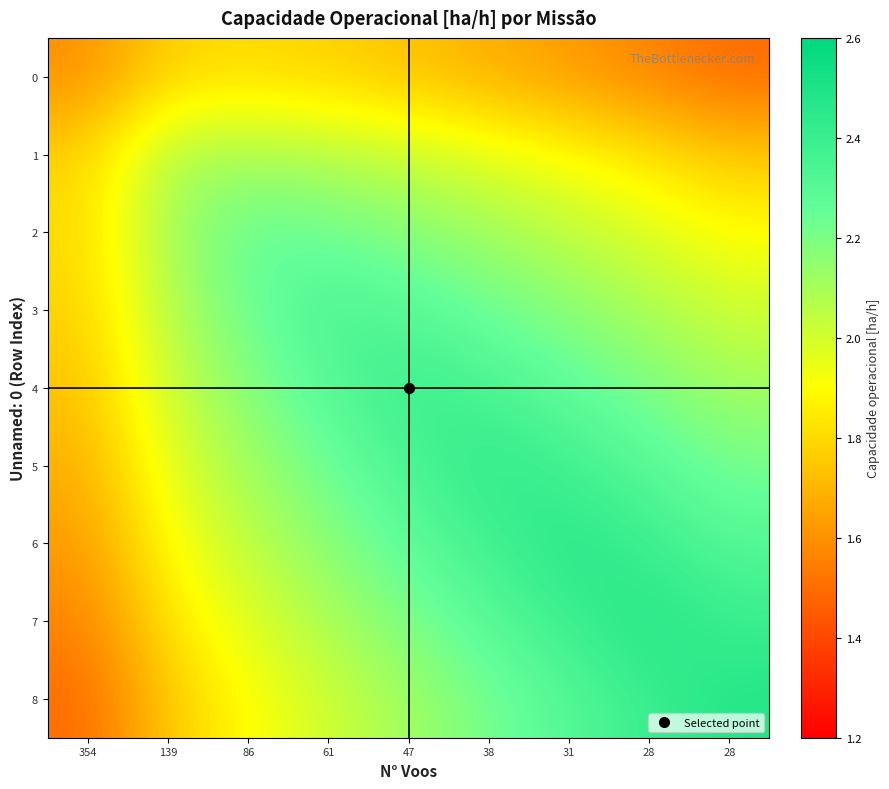

Which series has the largest range (max minus min)?

8